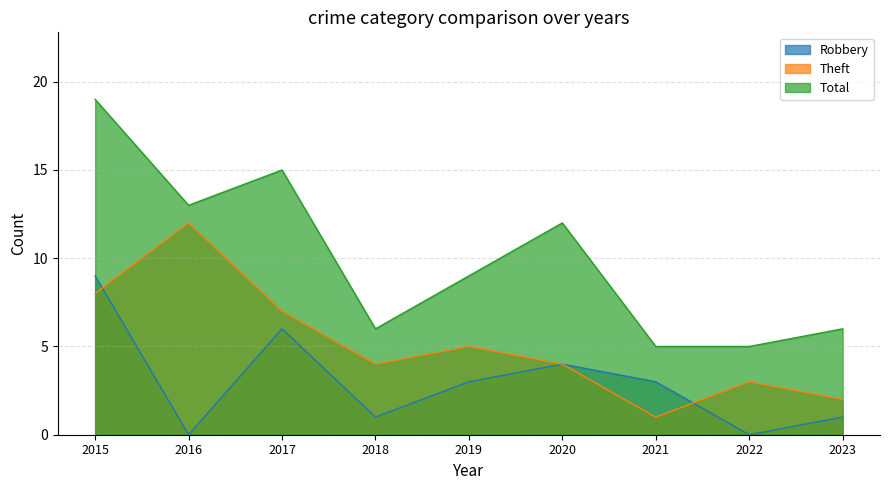

True or false: Robbery and Total intersect in this chart.

False